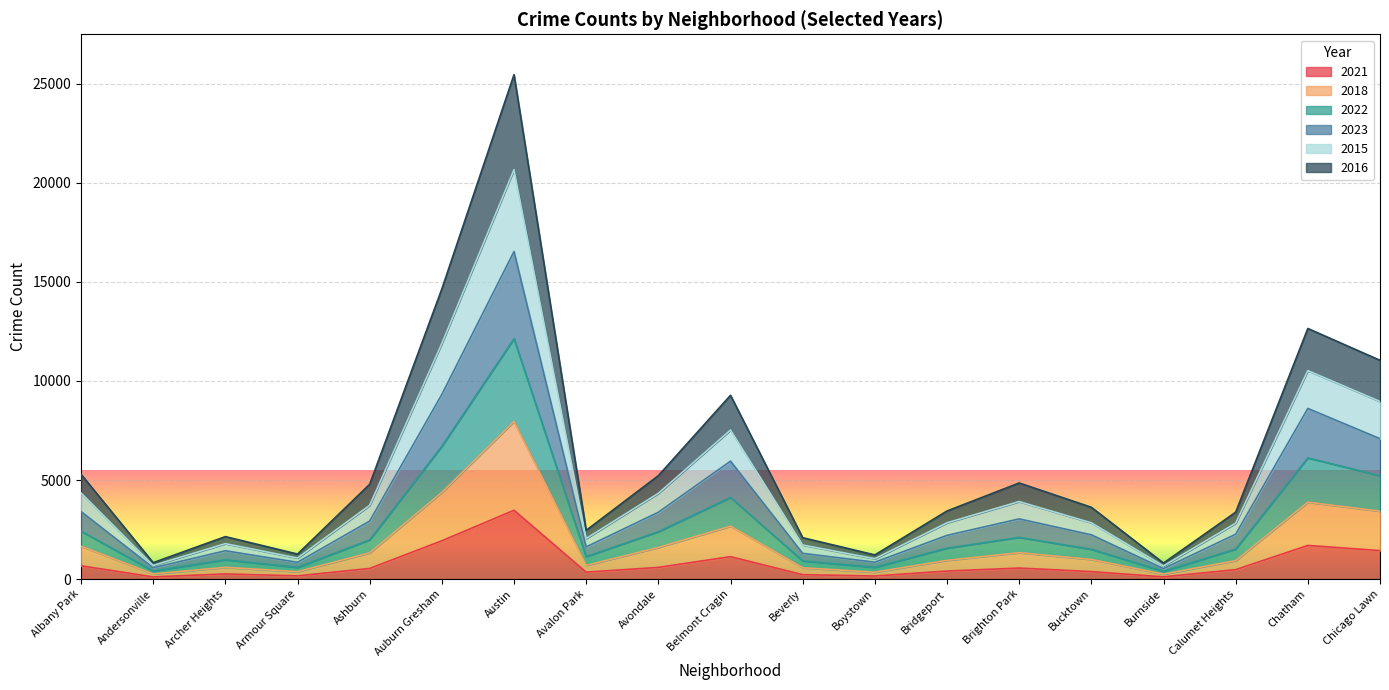

What are all the series names shown in the legend?

2021, 2018, 2022, 2023, 2015, 2016